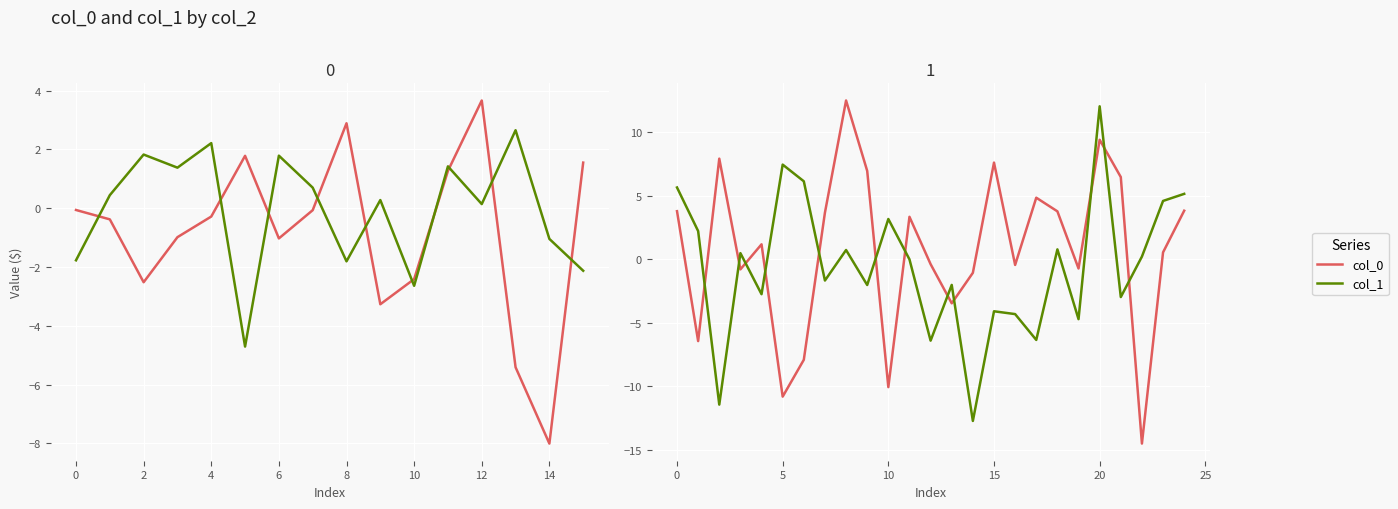

At which category does the chart reach its minimum across all series?

22